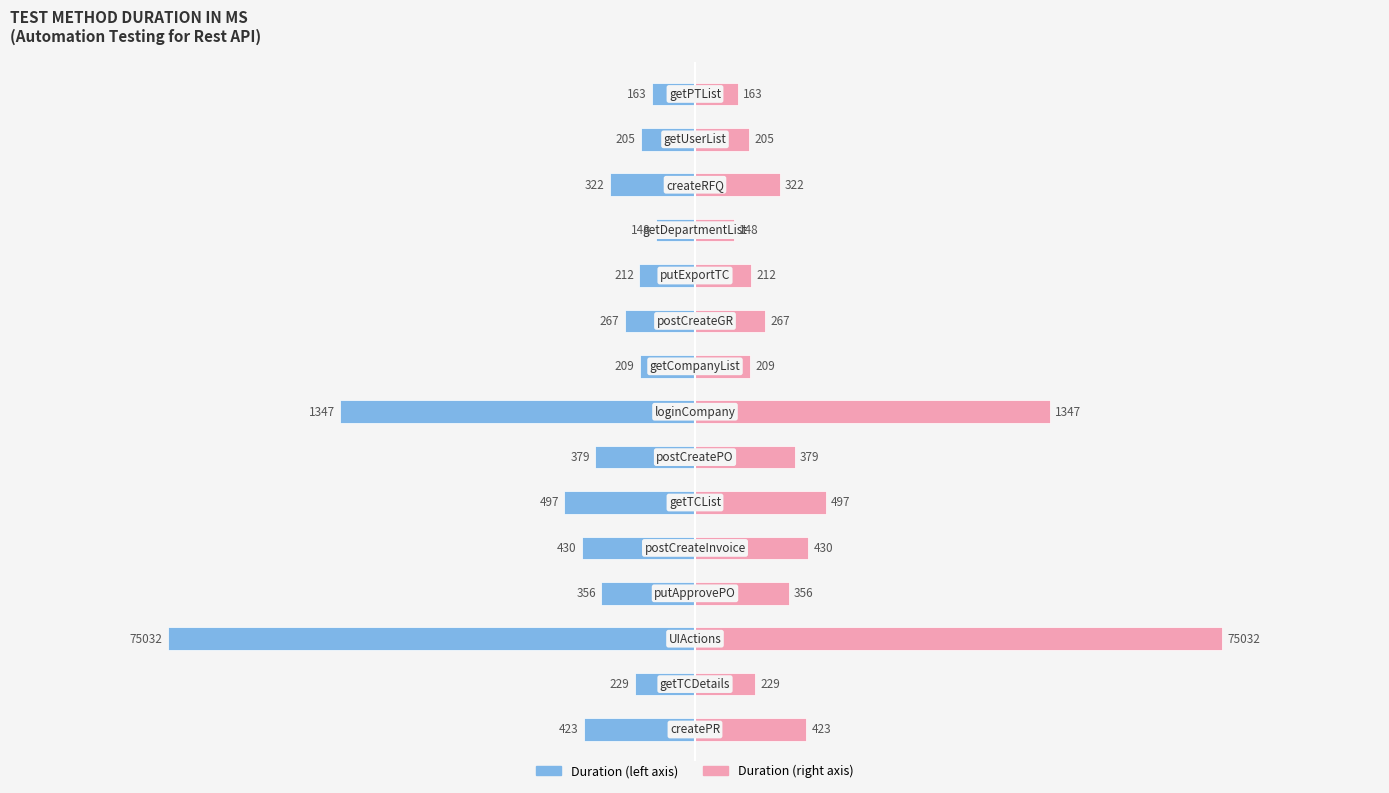

Which has a higher value, 7 or 3000?

3000